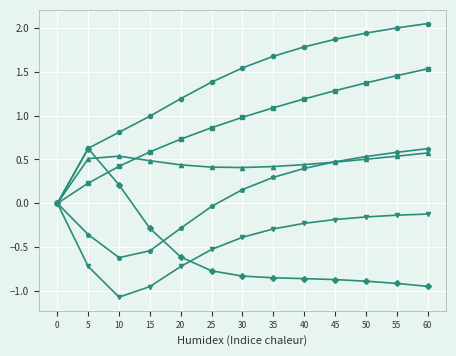

Does the chart display data point markers on the line(s)?

Yes